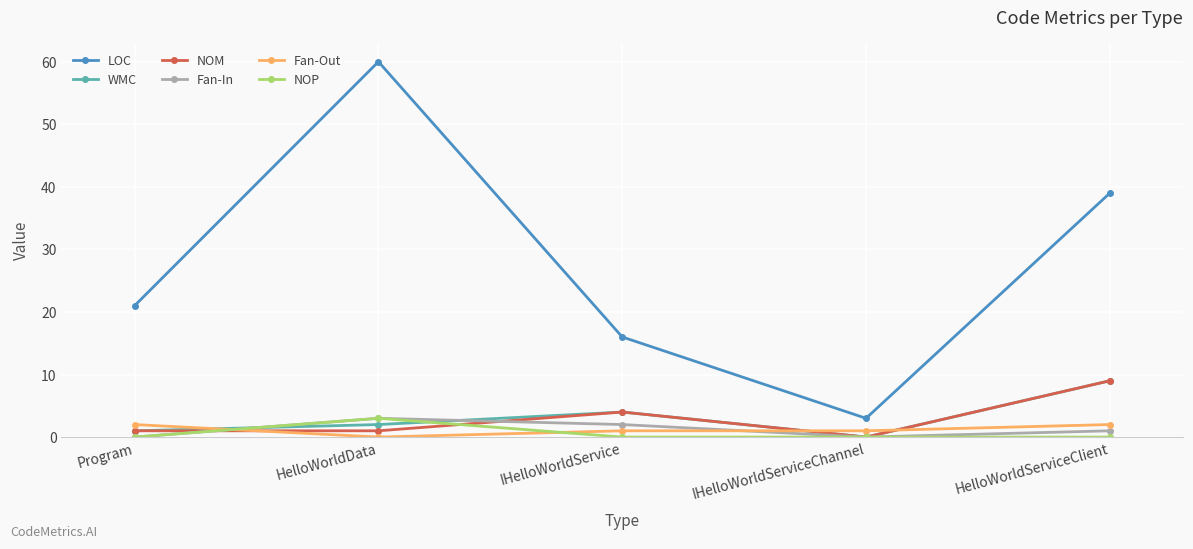

Which series has the largest range (max minus min)?

LOC